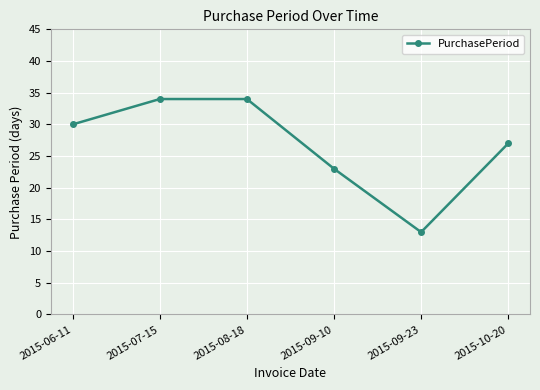

What is the sum of the values at 2015-07-15 and 2015-09-10?

57